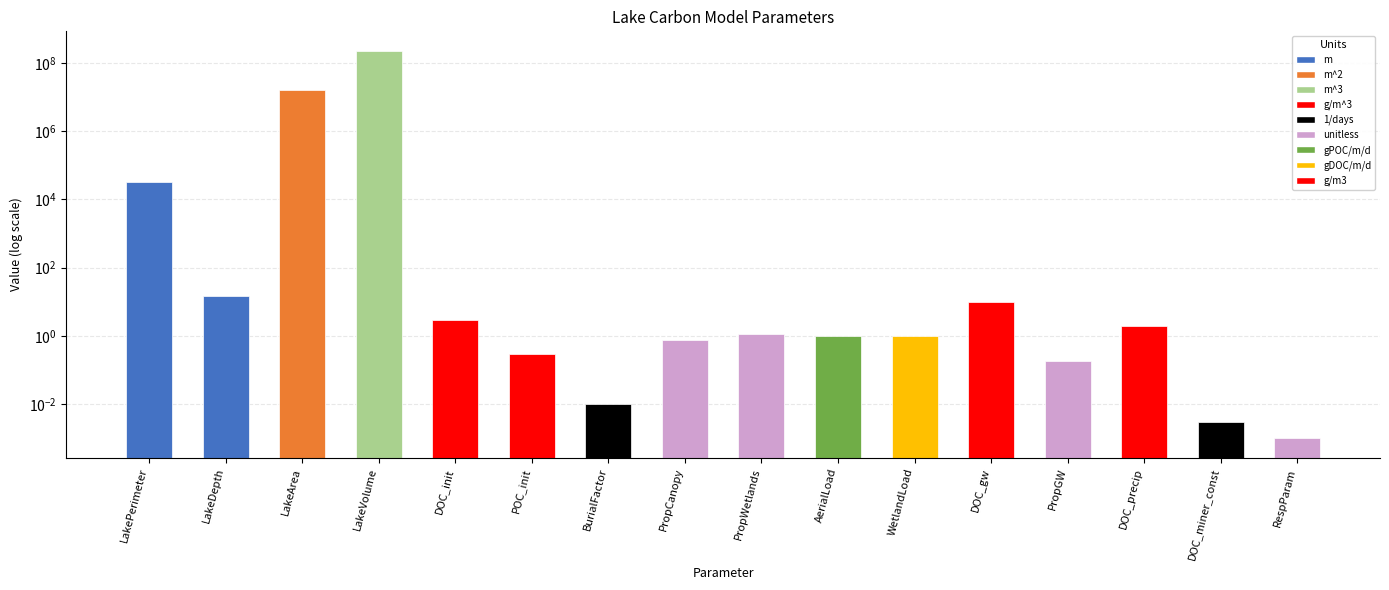

Reading right to left, extract all data points from this chart.

0.0	0.0	2.0	0.2	10.0	1.0	1.0	1.1	0.8	0.0	0.3	2.9	229000000.0	15650000.0	14.6	32448.0